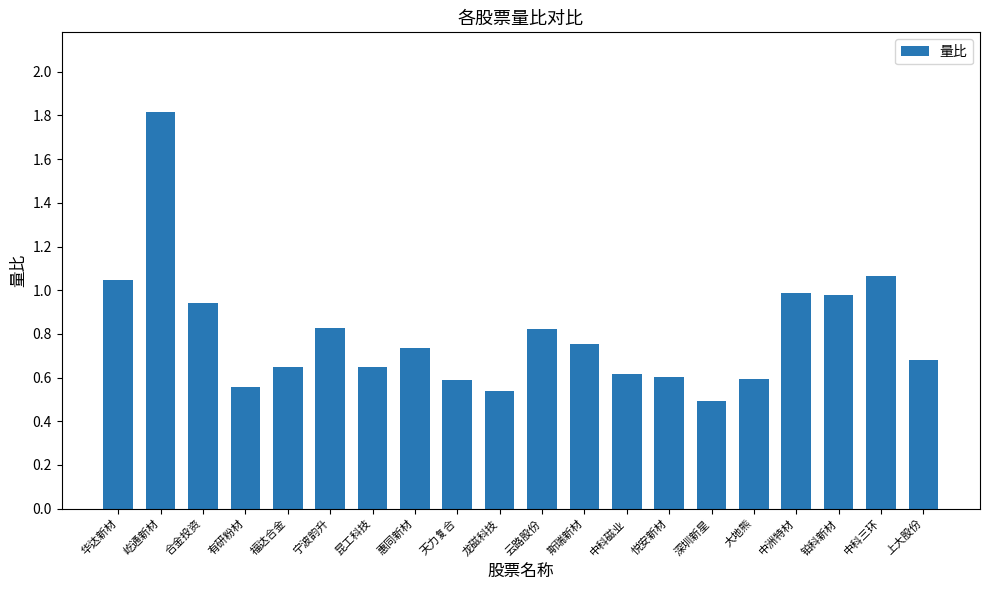

How many bars are there in total?

20